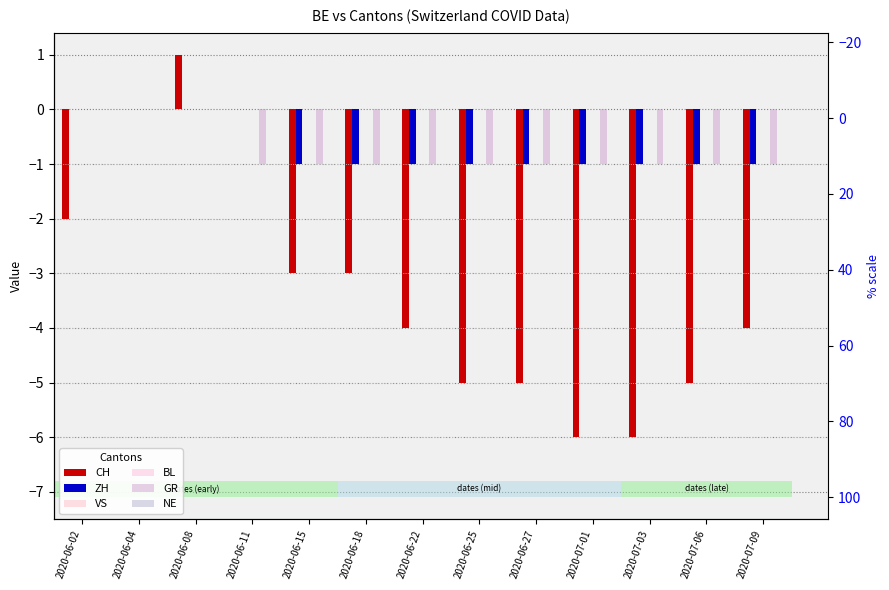

At how many categories does at least one series exceed 0?

1